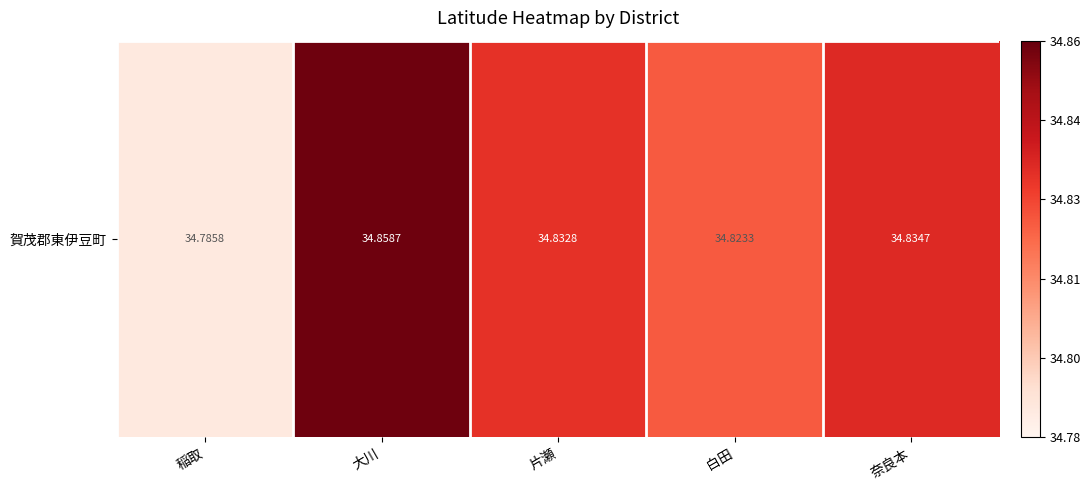

Reading left to right, list all the values displayed in this chart.

34.8	34.9	34.8	34.8	34.8